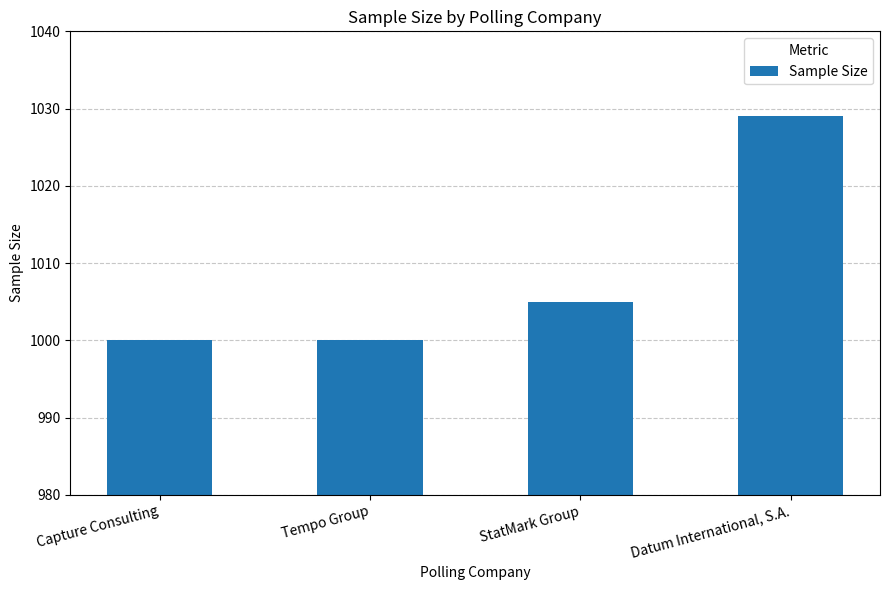

What is the difference between the values at Capture Consulting and Datum International, S.A.?

29